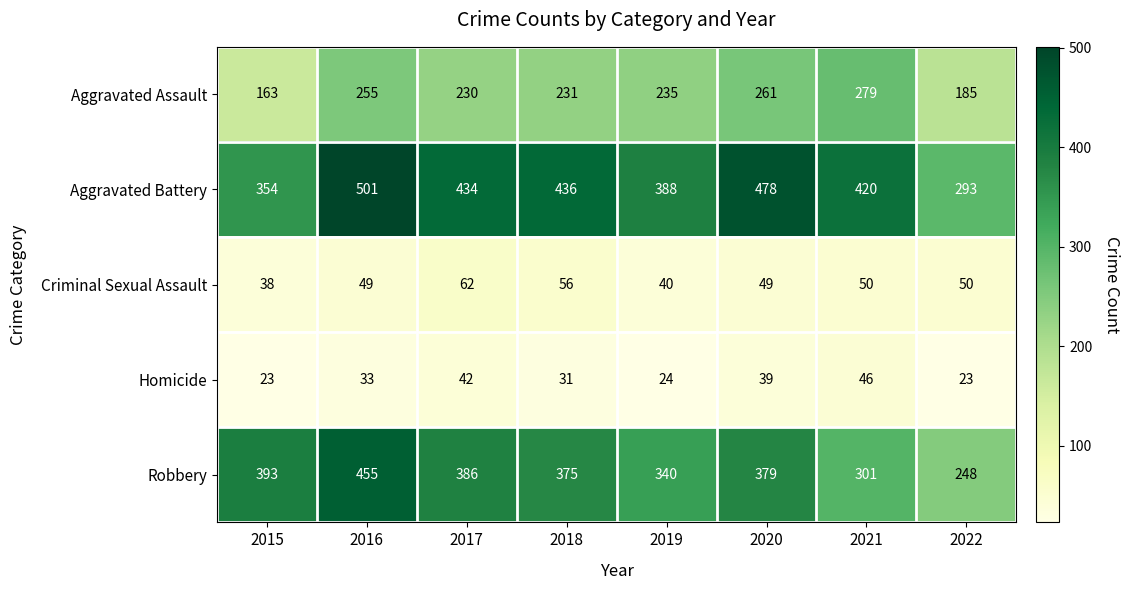

What is the spread (max minus min) of values at 2015?

370